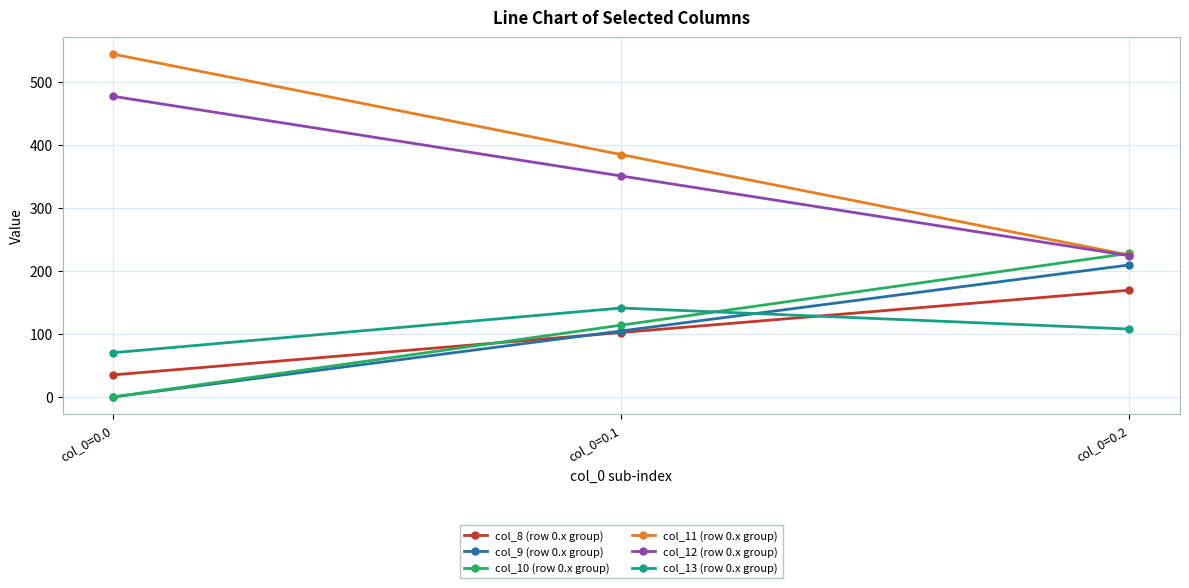

Which label corresponds to the smallest value in the chart?

col_0=0.0